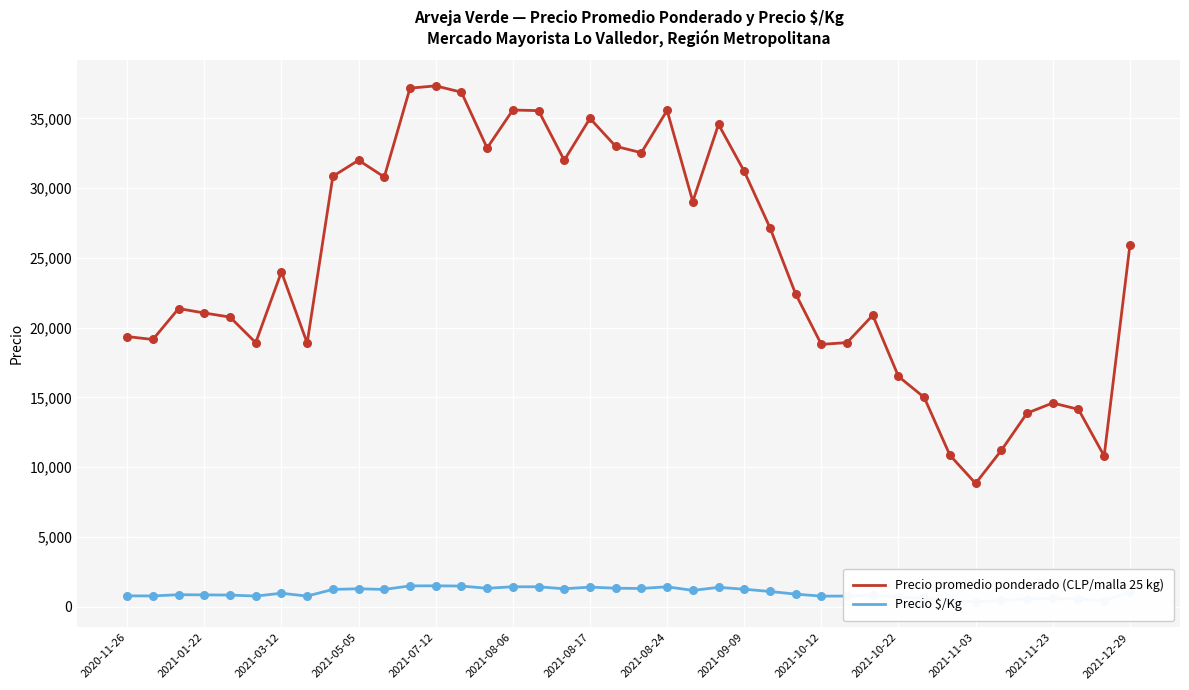

What are all the series names shown in the legend?

Precio promedio ponderado (CLP/malla 25 kg), Precio $/Kg